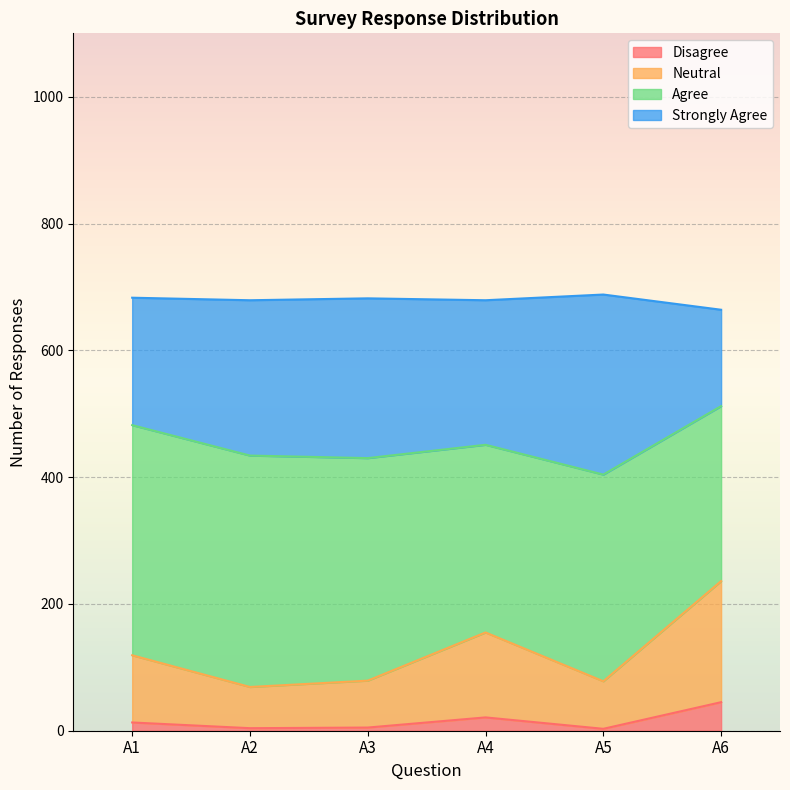

Where does the Neutral series first go above 119?

A4